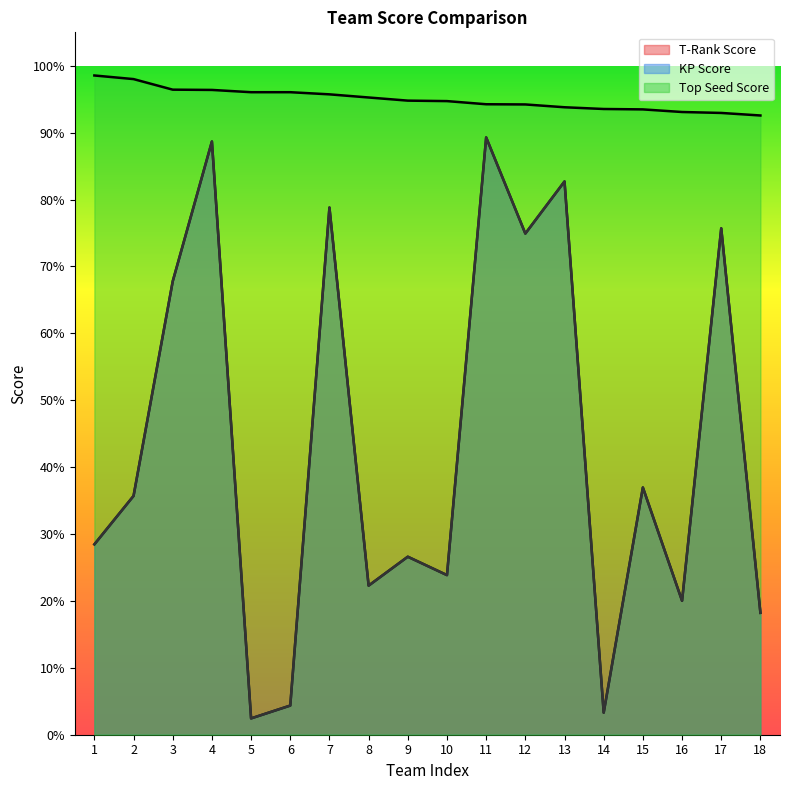

True or false: T-Rank Score and Top Seed Score cross at least once.

False